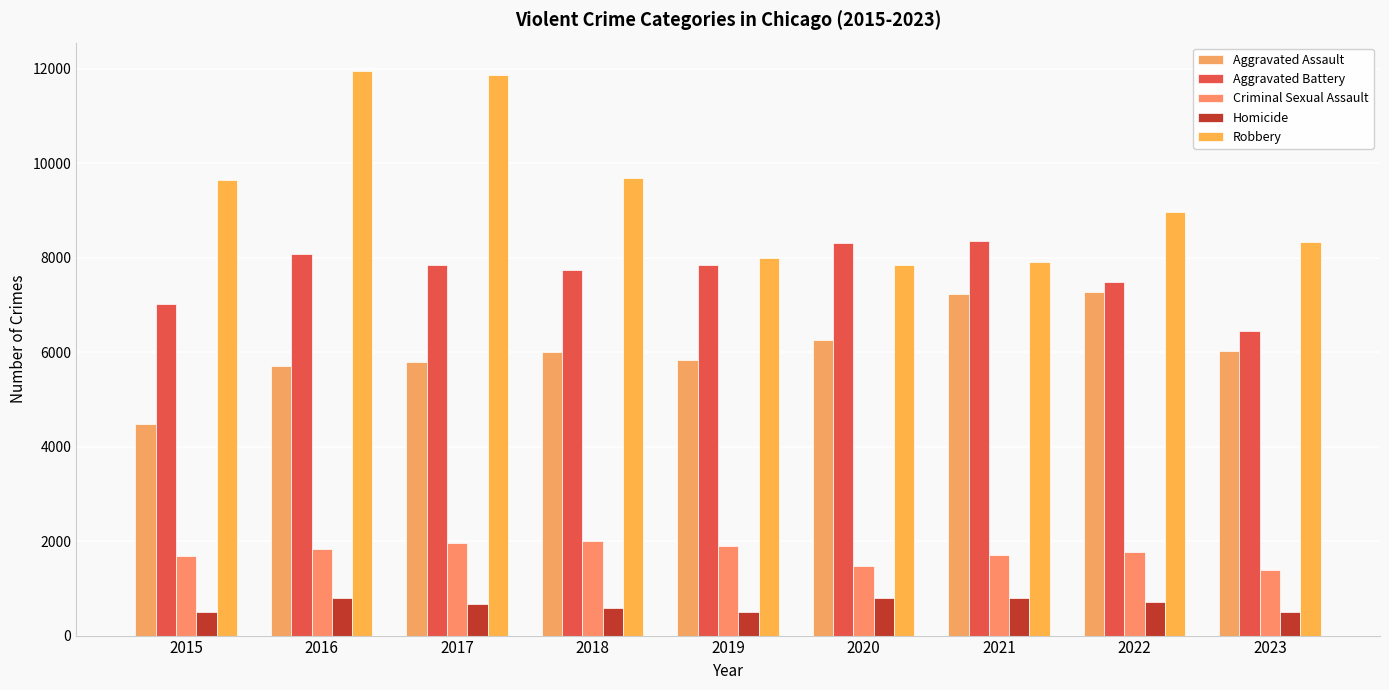

Count the number of categories in the chart.

9